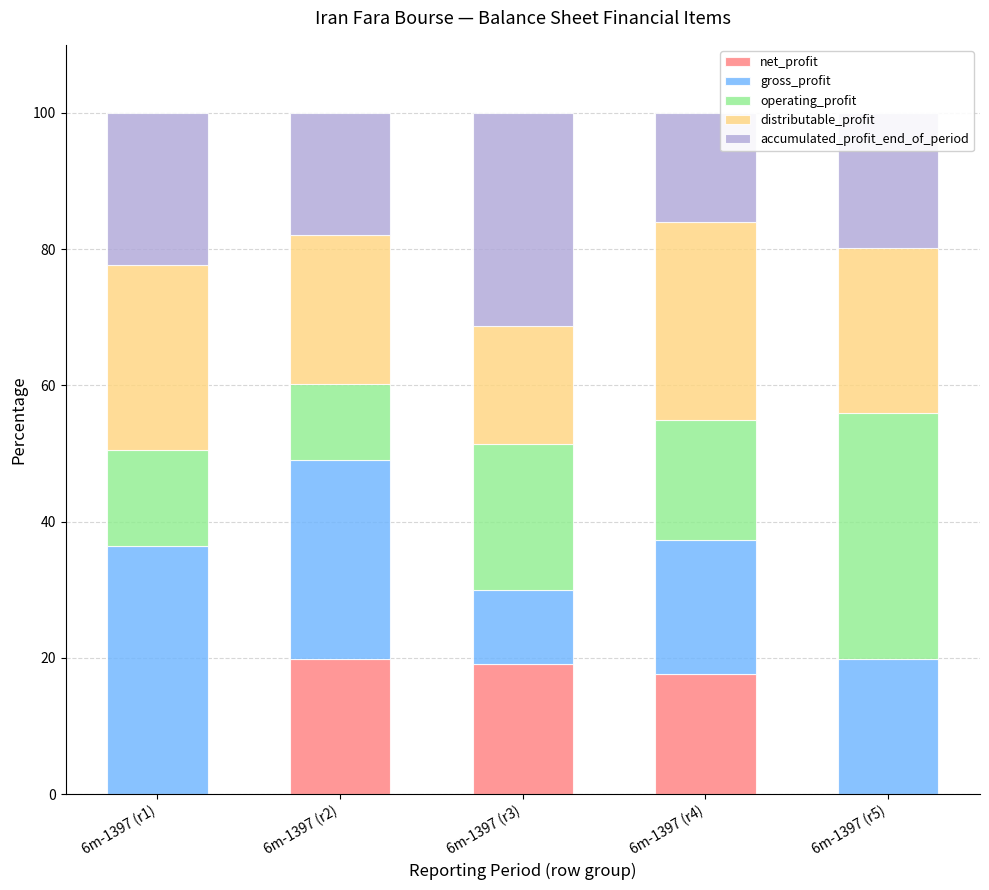

What is the highest value of the net_profit series?

19.8